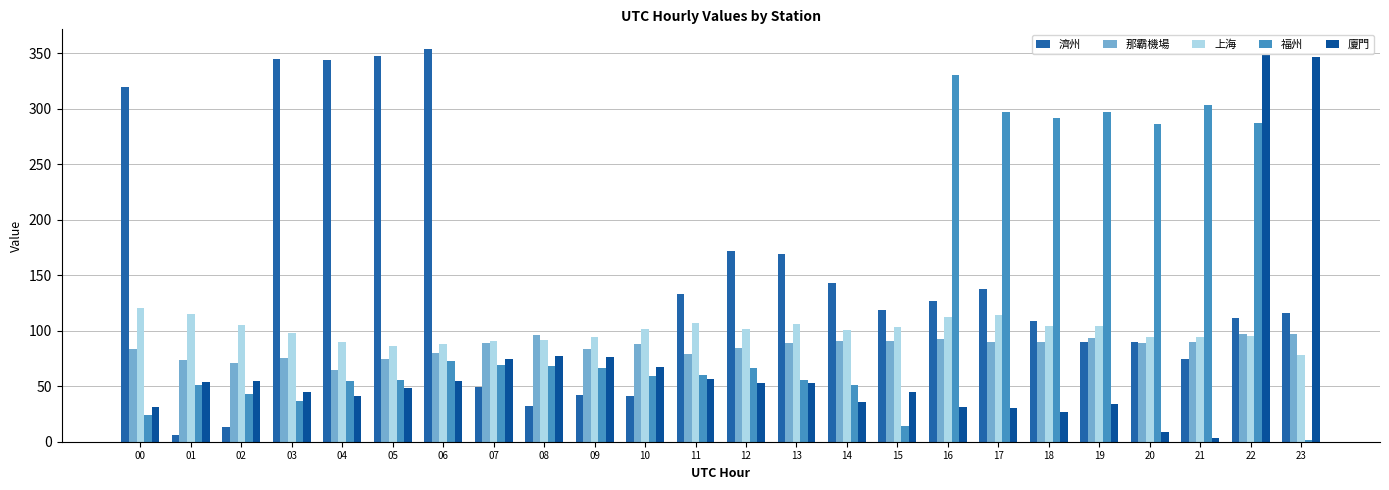

What is the value of the 濟州 bar at the 23rd from the left?

111.3